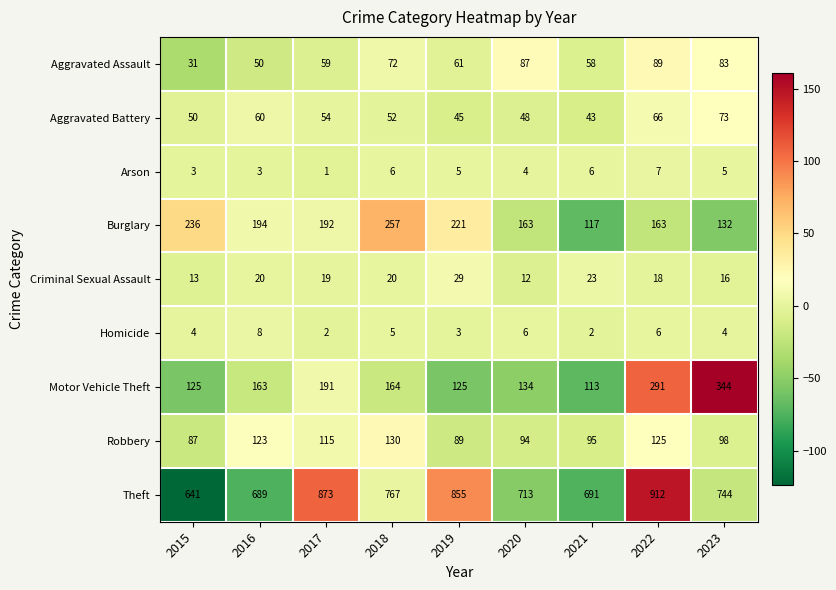

Which series has the largest total across all categories?

Theft